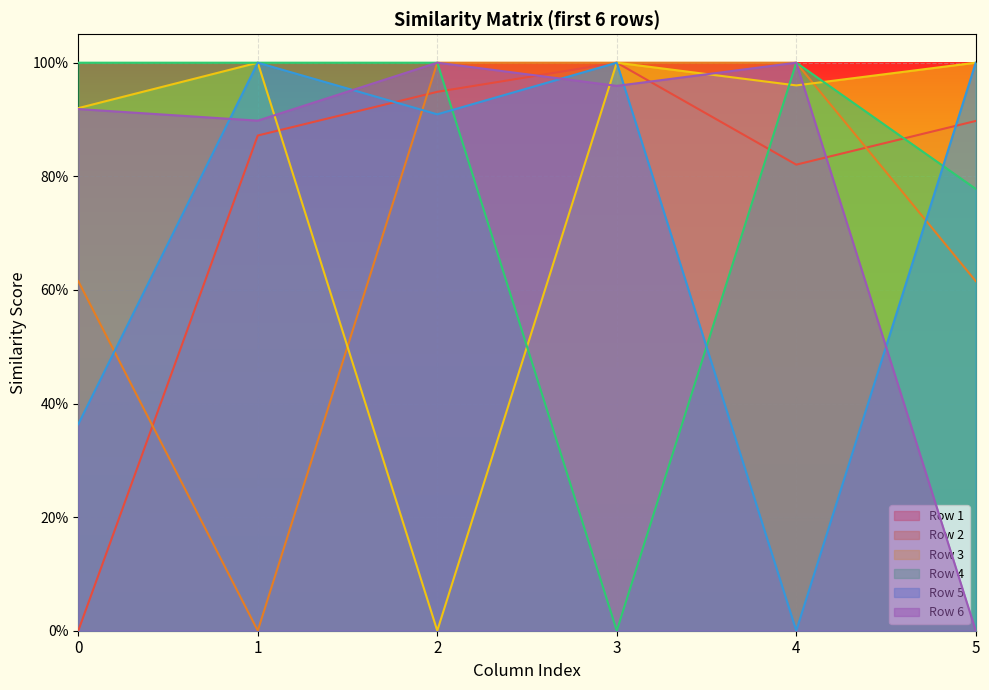

Reading right to left, transcribe all the data shown in this chart.

Row 1: 0.9	0.8	1.0	0.9	0.9	0.0
Row 2: 0.6	1.0	1.0	1.0	0.0	0.6
Row 3: 1.0	1.0	1.0	0.0	1.0	0.9
Row 4: 0.8	1.0	0.0	1.0	1.0	1.0
Row 5: 1.0	0.0	1.0	0.9	1.0	0.4
Row 6: 0.0	1.0	1.0	1.0	0.9	0.9